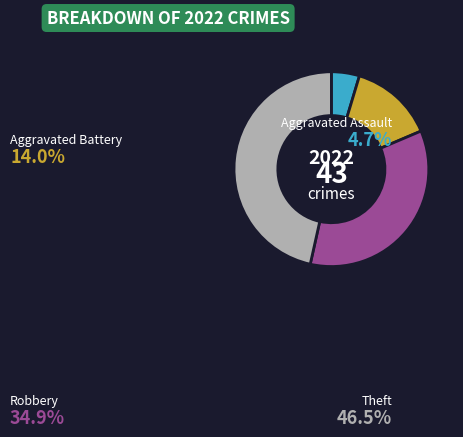

Is there any slice that represents more than half of the pie?

No